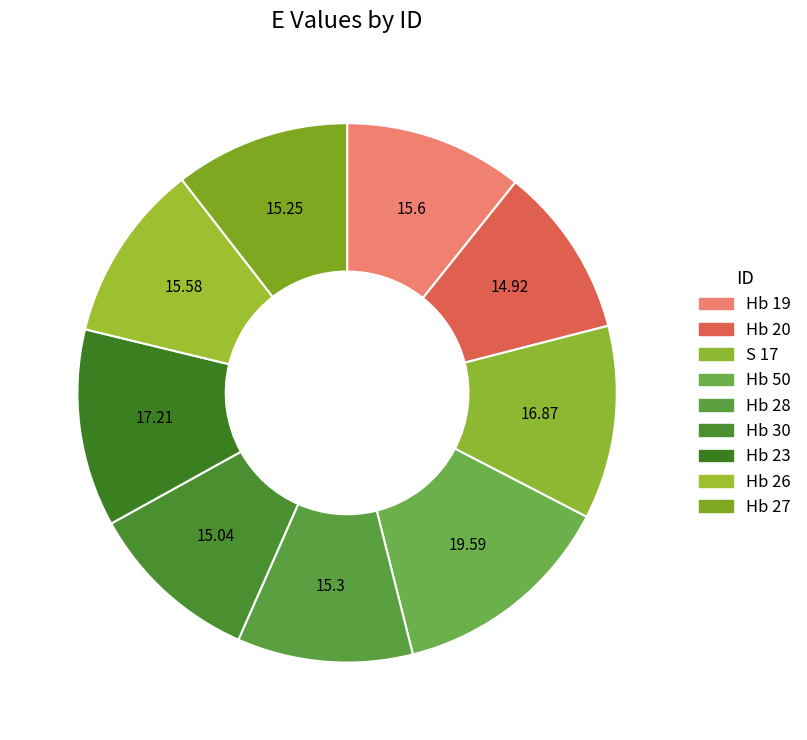

Which category has the biggest portion of the pie?

Hb 50